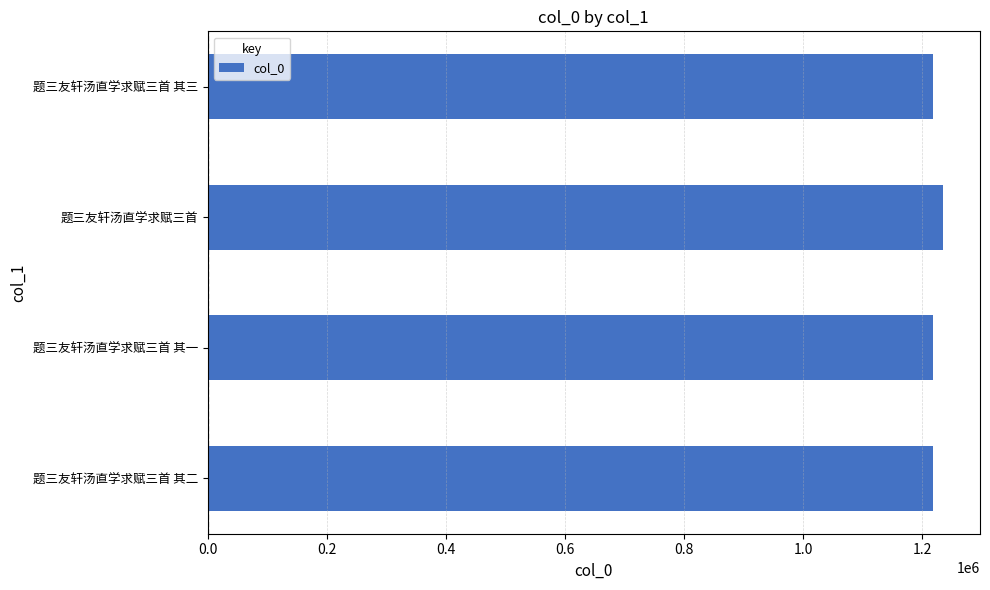

What is the ratio of the value at 题三友轩汤直学求赋三首 其三 to the value at 题三友轩汤直学求赋三首 其一?

1.0